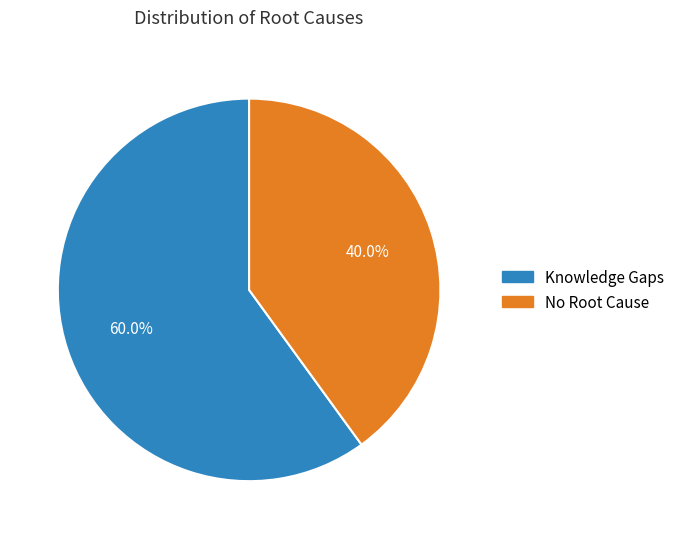

To the nearest percent, what is the difference between the No Root Cause and Knowledge Gaps slice percentages?

20%